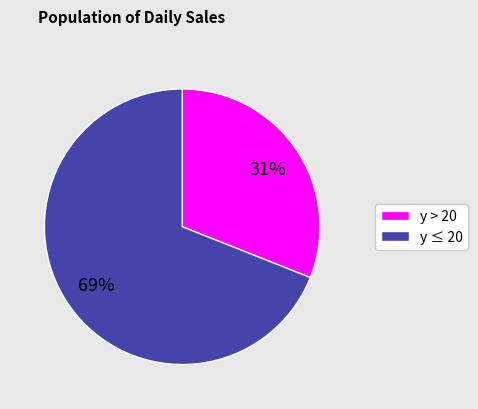

To the nearest percent, what is the average slice percentage?

50%